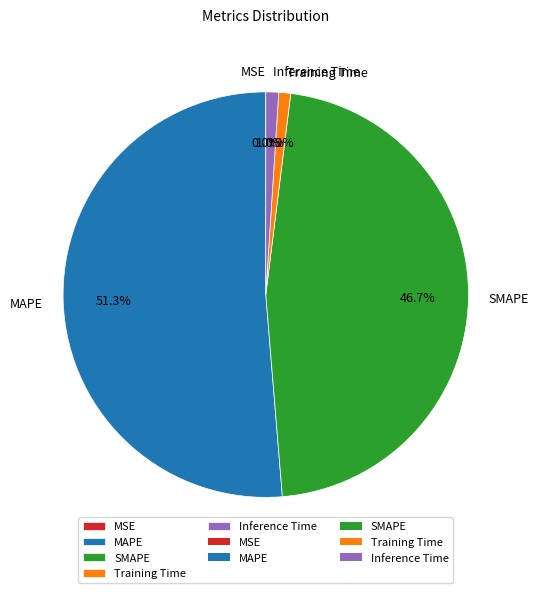

What percentage is the MAPE slice, to the nearest percent?

51%